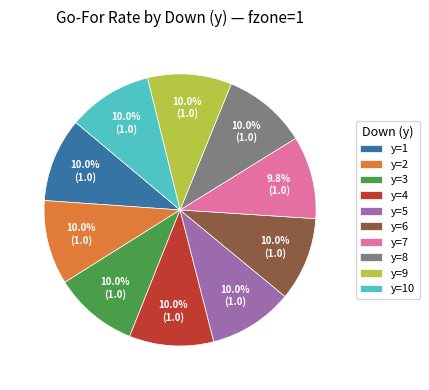

Is y=2 the majority of the pie?

No